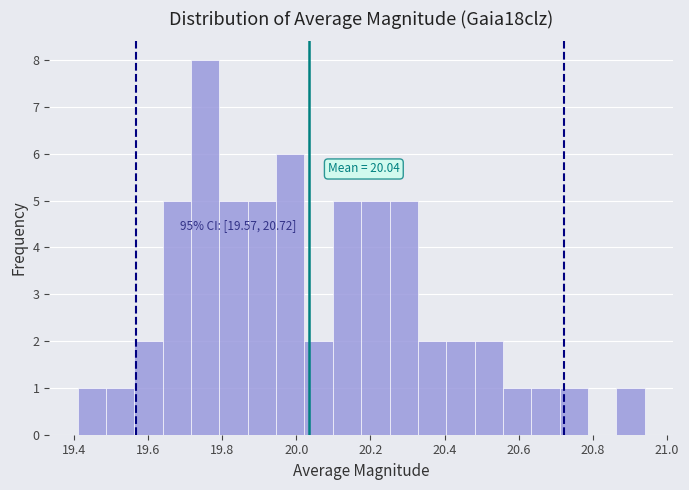

Read against the x-axis, roughly where is the centre of the tallest bar?

19.76